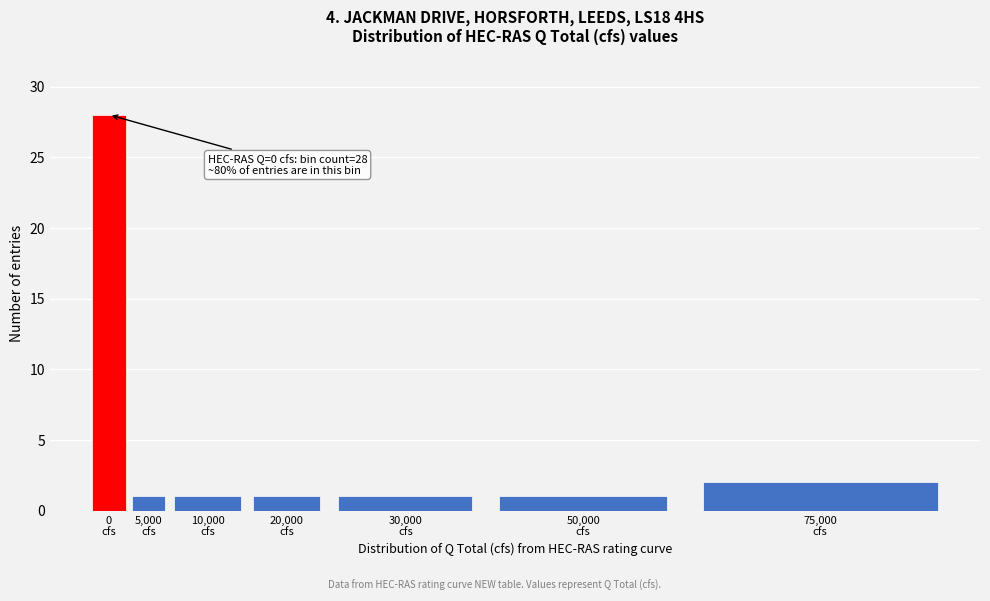

Reading left to right, extract all data points from this chart.

28	1	1	1	1	1	2